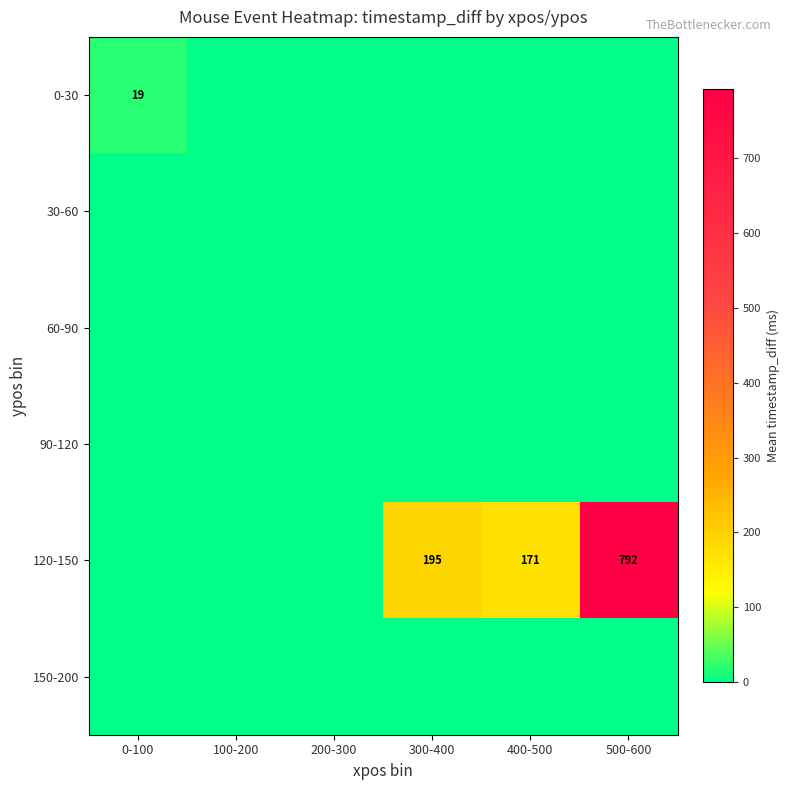

What is the sum of all 120-150 values?

1156.8